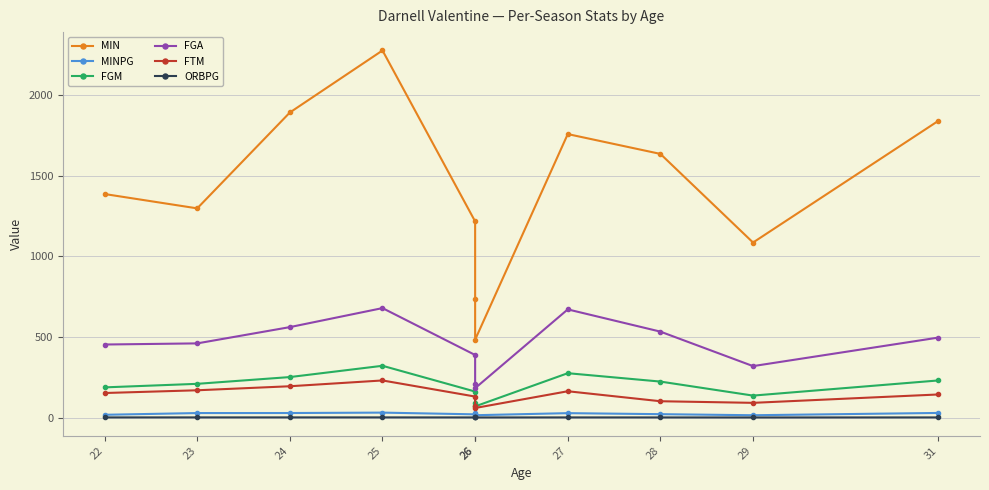

Is it true that FGA equals 261.6 at 31?

False